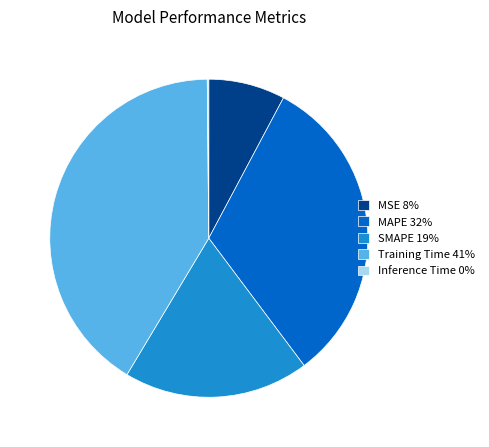

Which slice is the largest?

Training Time